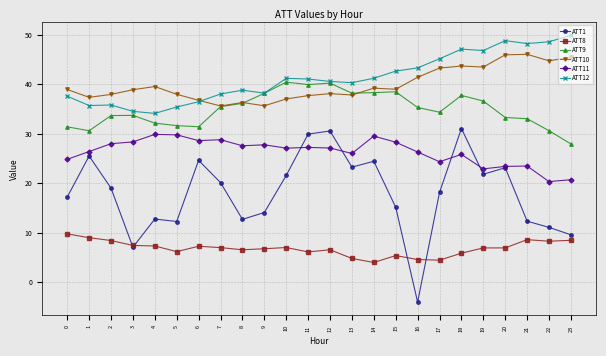

Where does the ATT9 series first go above 35?

7